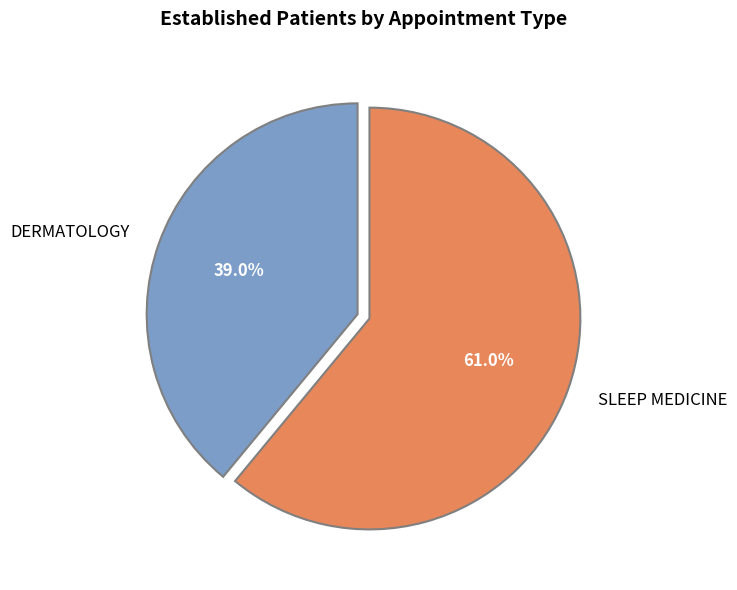

Count the number of slices in the pie.

2